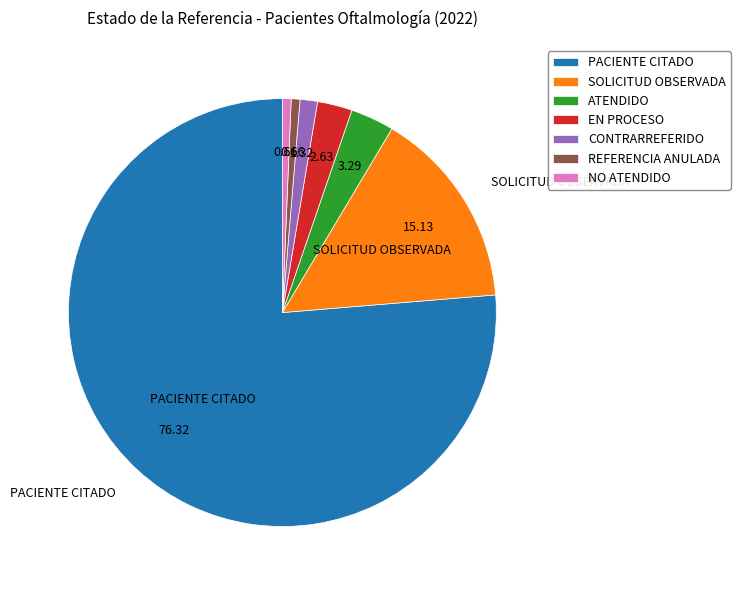

Between EN PROCESO and ATENDIDO, which is larger?

ATENDIDO